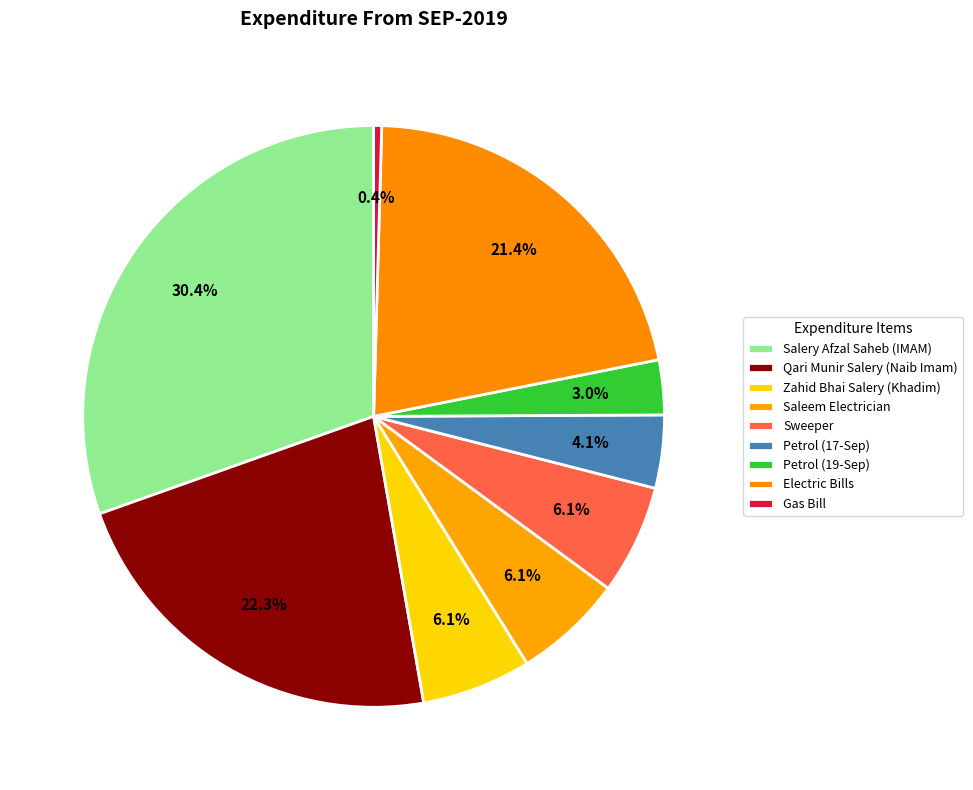

Between Petrol (19-Sep) and Zahid Bhai Salery (Khadim), which is larger?

Zahid Bhai Salery (Khadim)